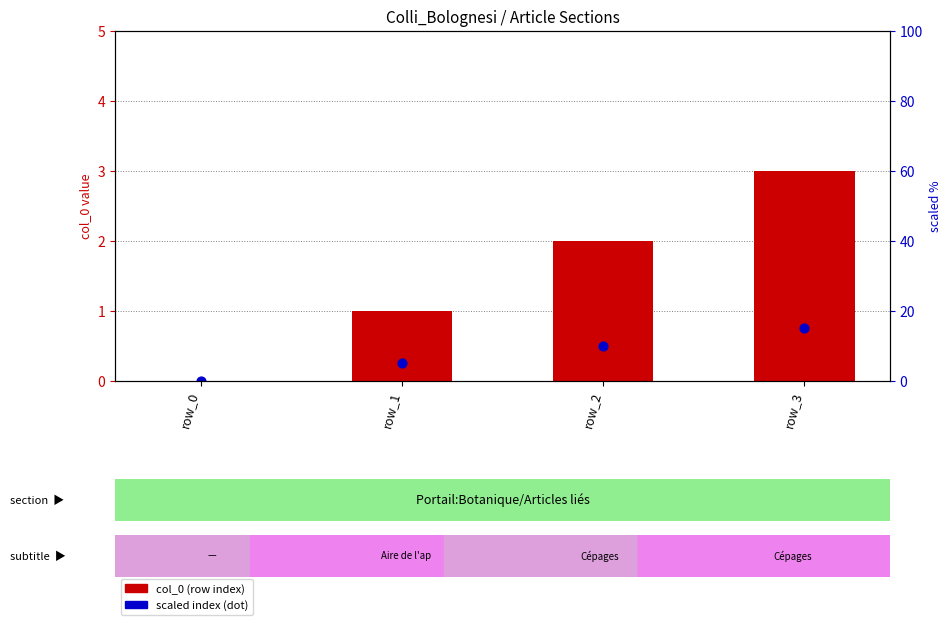

At which category is the sum across all series the highest?

row_3